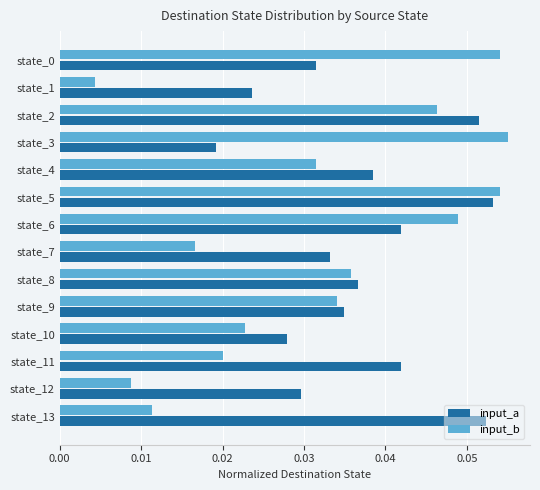

Which category has the lowest value across all series?

state_1